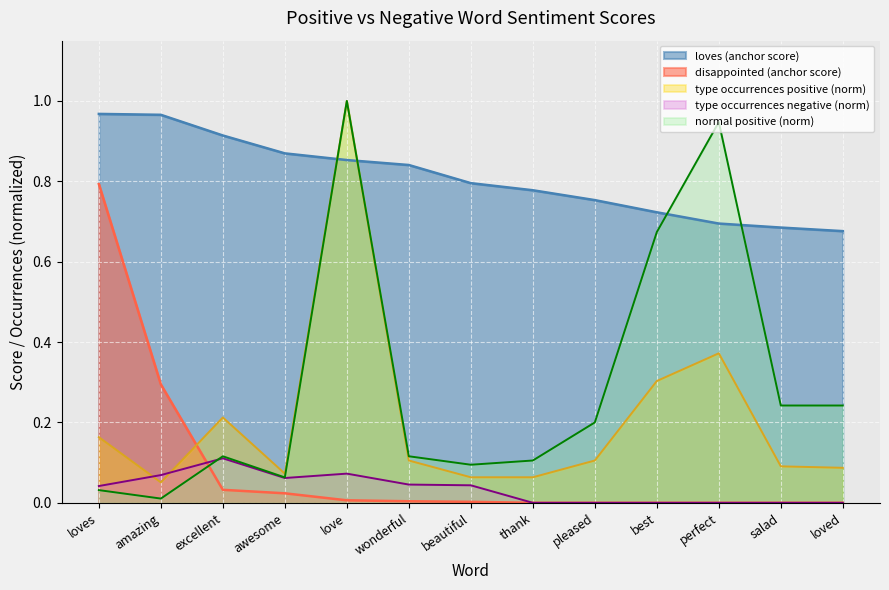

What is the difference between the second highest and second lowest values in the normal_pos series?

0.9